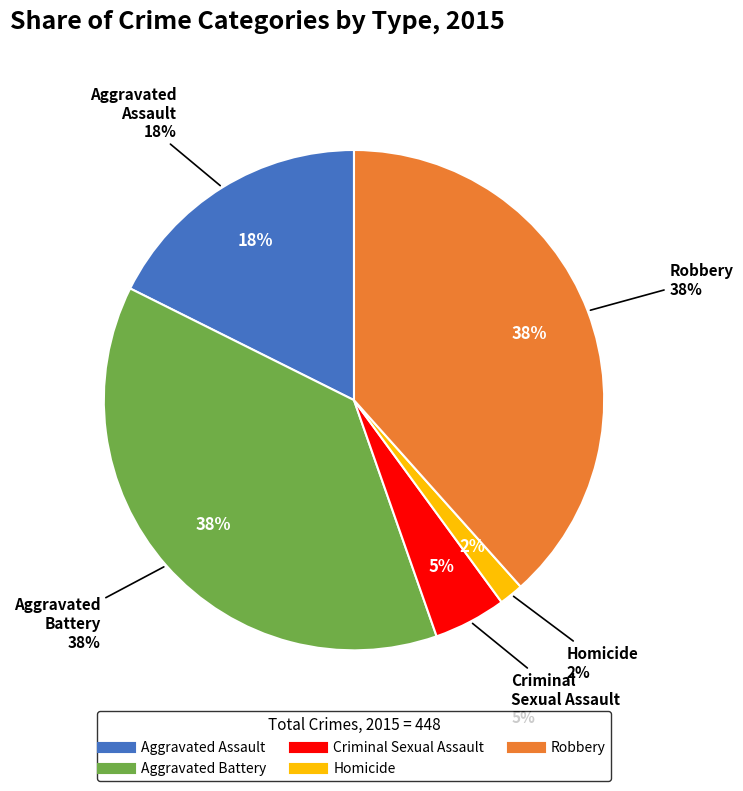

Which has a higher value, Aggravated Assault or Criminal Sexual Assault?

Aggravated Assault